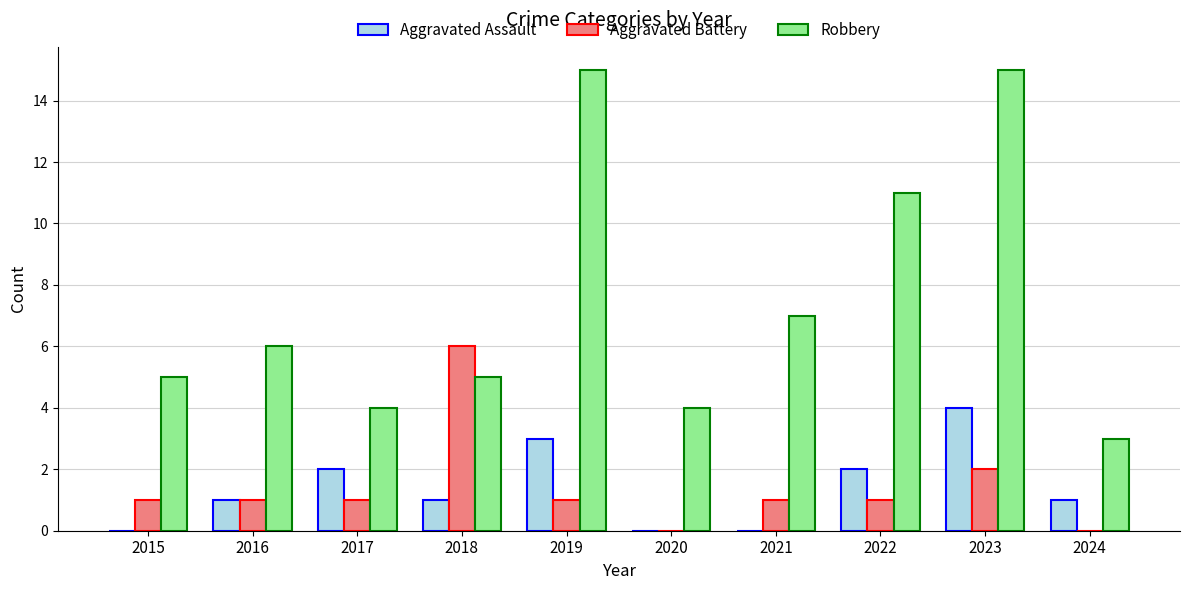

Which series has the largest range (max minus min)?

Robbery